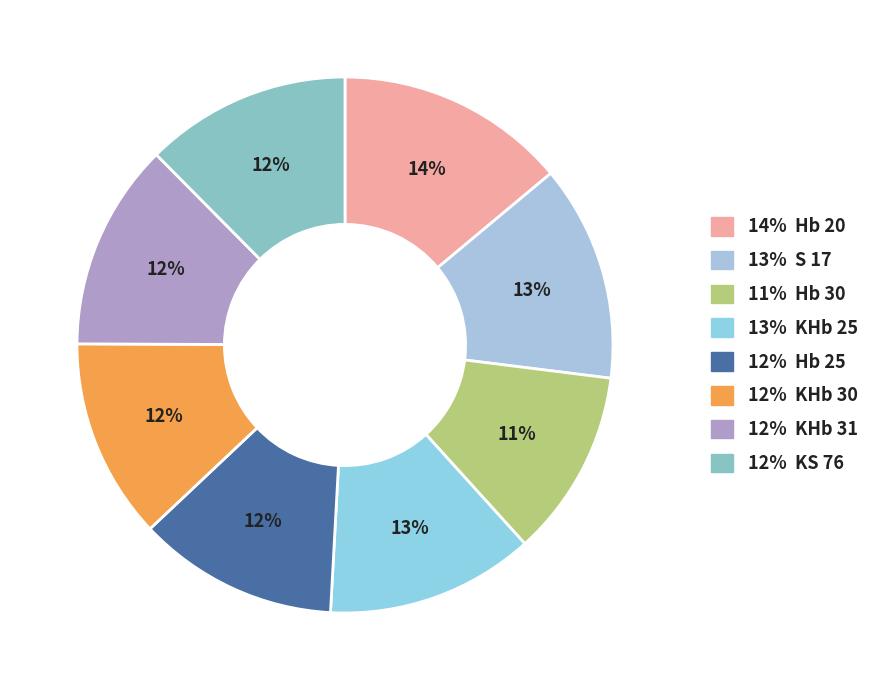

Rank the categories by value from lowest to highest.

Hb 30, KHb 30, Hb 25, KS 76, KHb 31, KHb 25, S 17, Hb 20